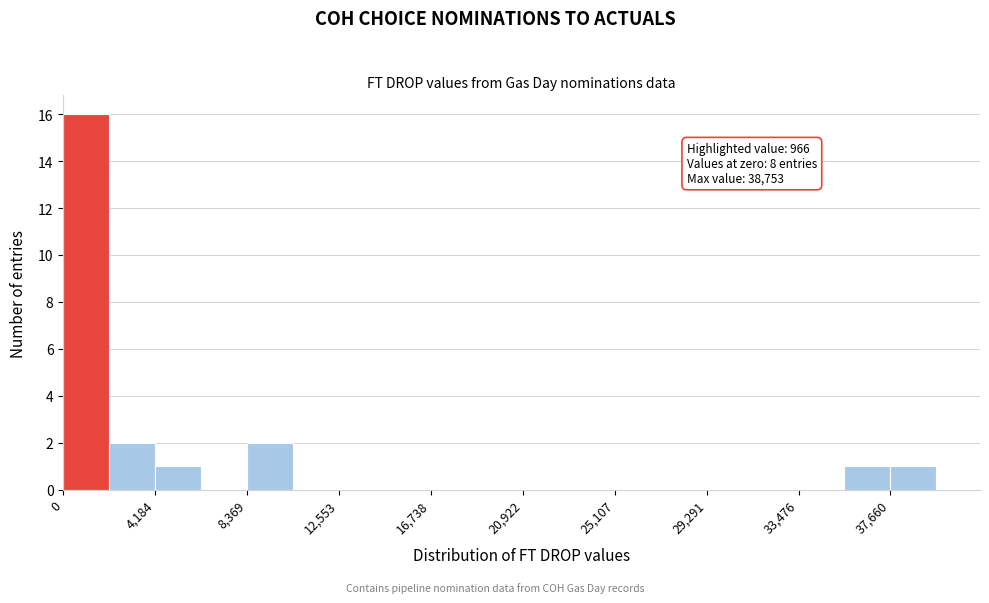

Over which range of the x-axis is the bar tallest?

0 to 2000